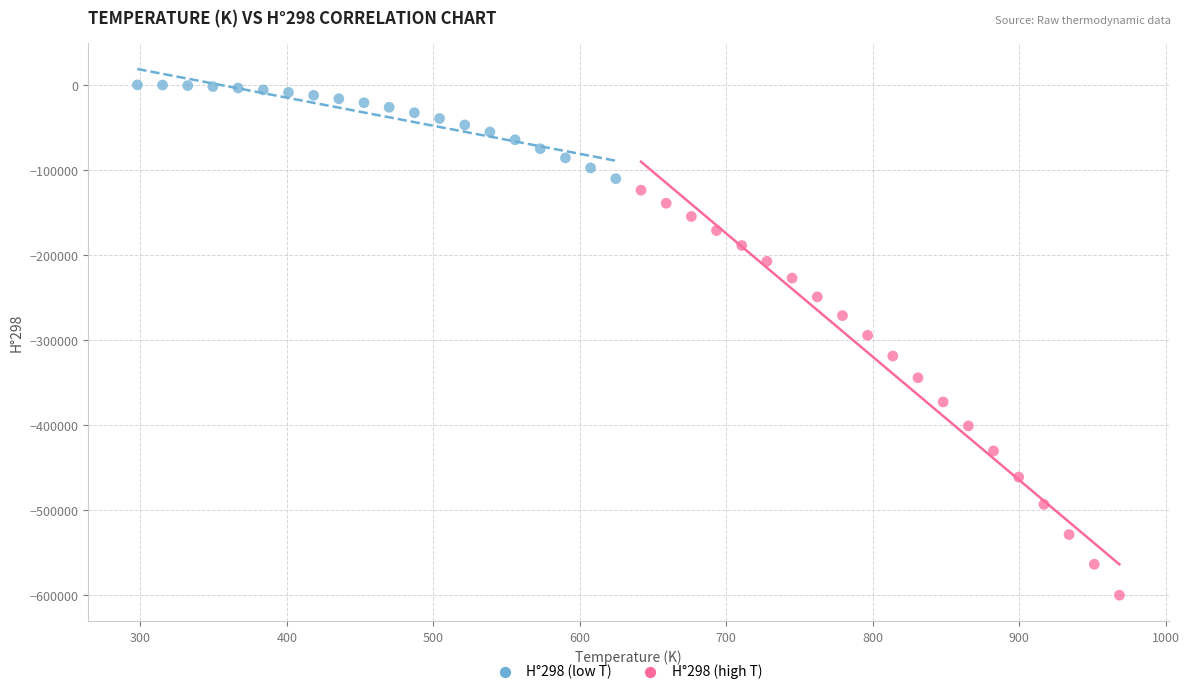

Which series reaches the maximum Y coordinate?

H°298 (low T)